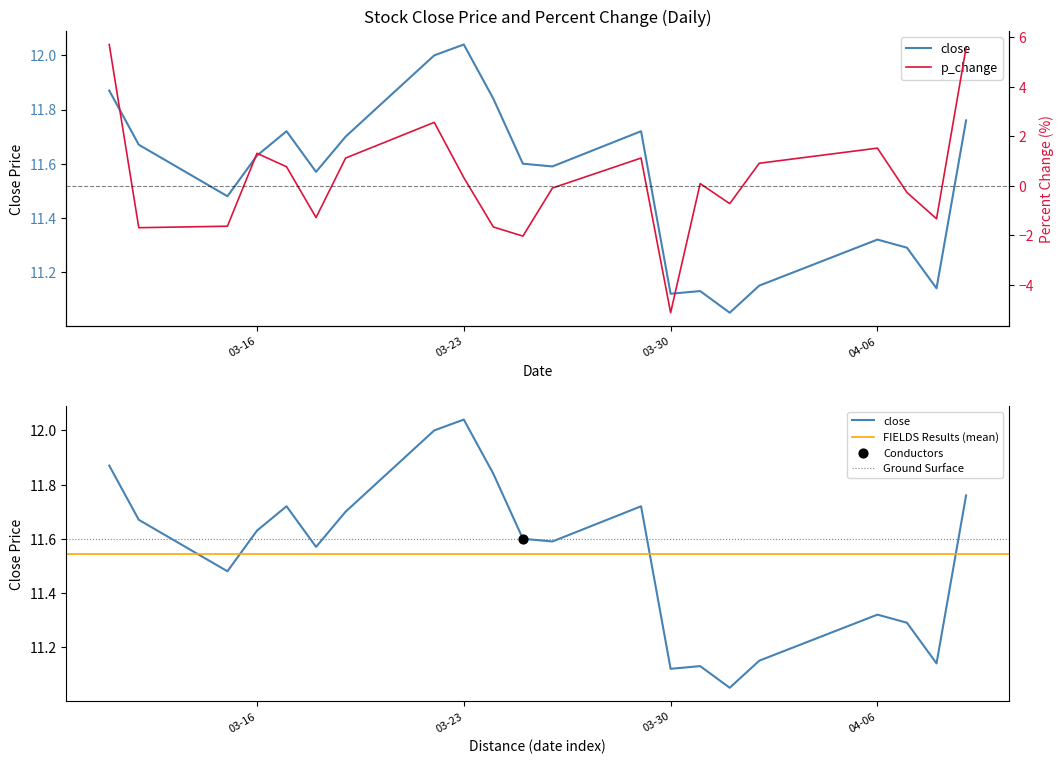

Which series has the largest Y range (max minus min)?

p_change